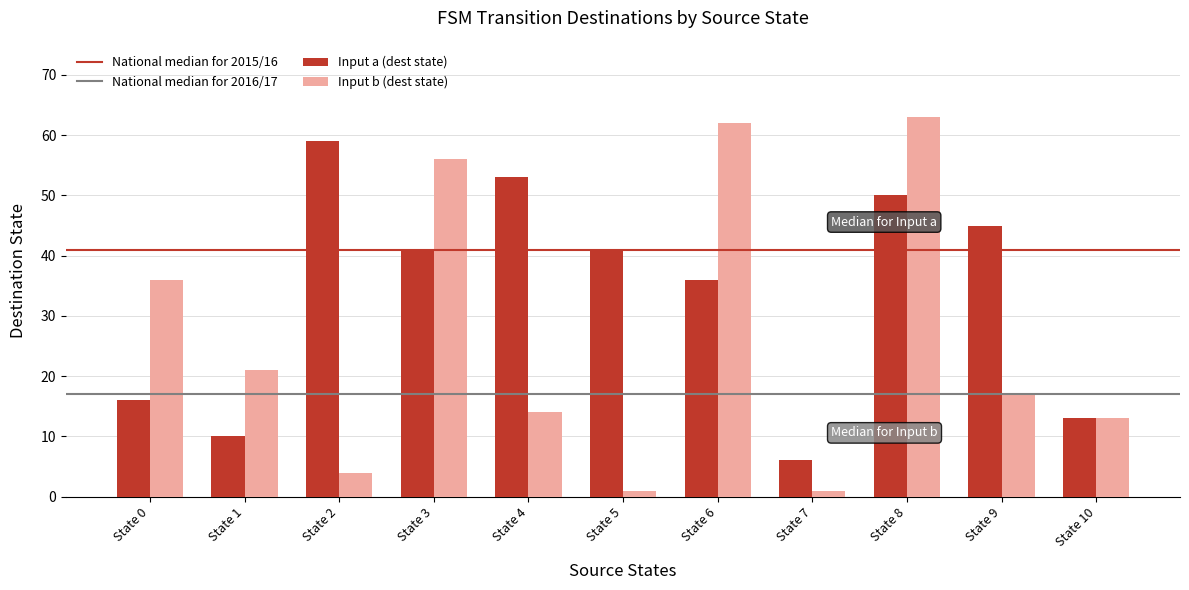

What is the difference between the highest and lowest values at State 2?

55